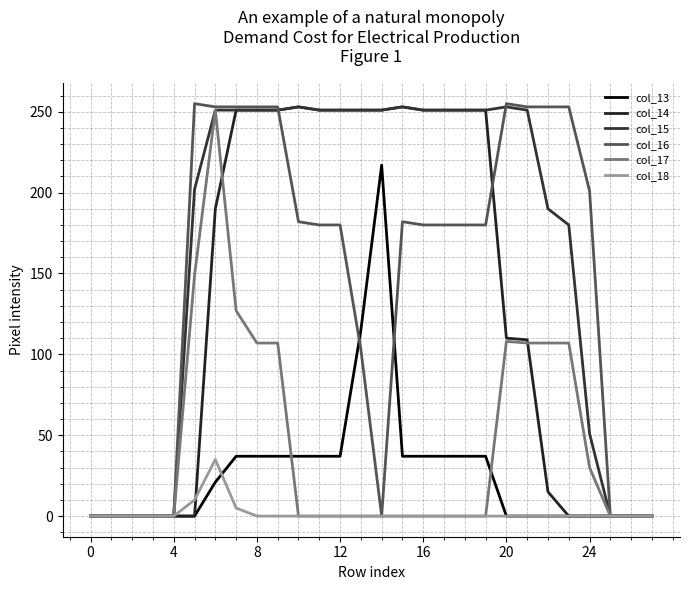

How many lines are shown in the chart?

6